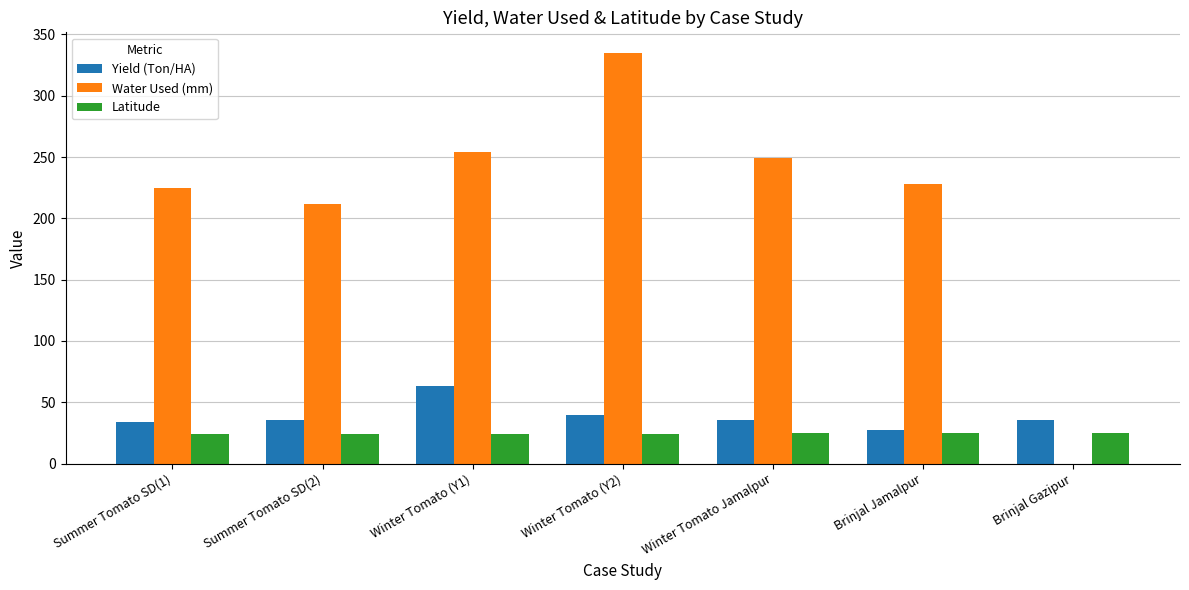

What is the highest value of the Yield (Ton/HA) series?

63.0